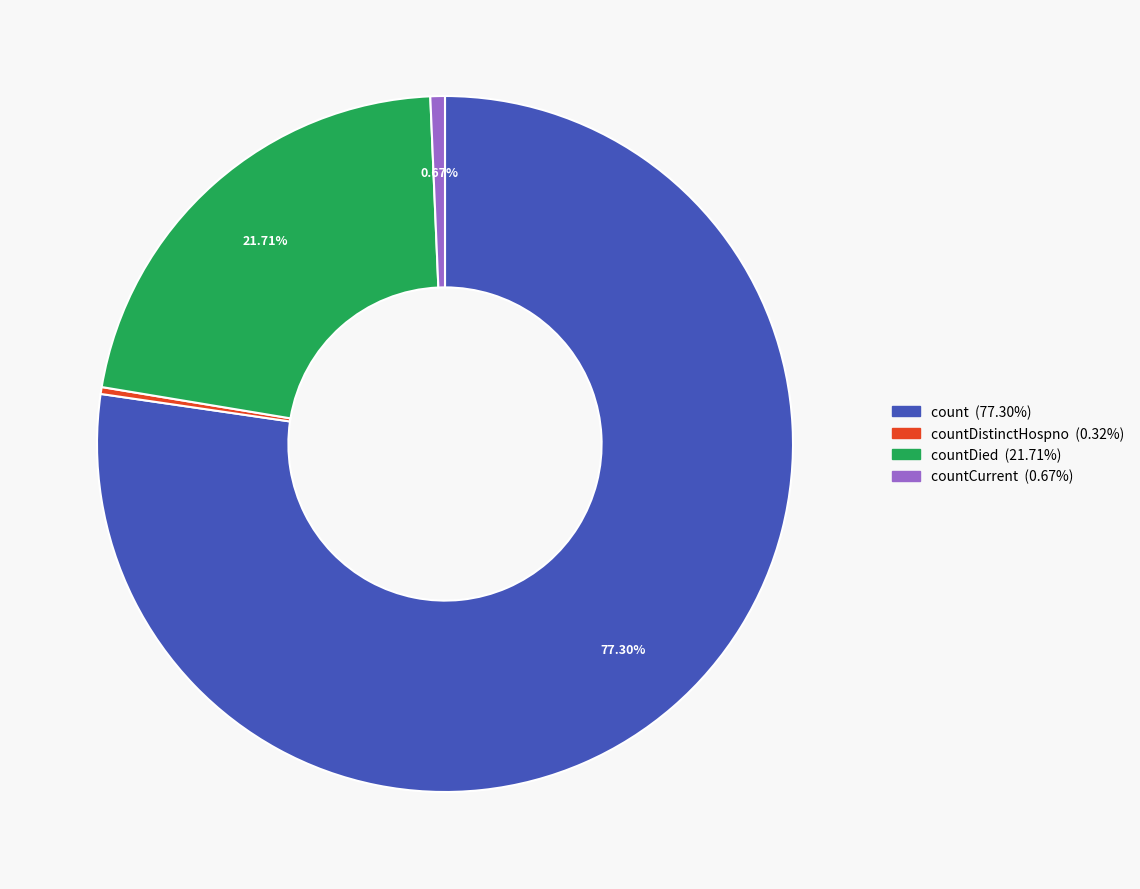

Is there any slice that represents more than half of the pie?

Yes